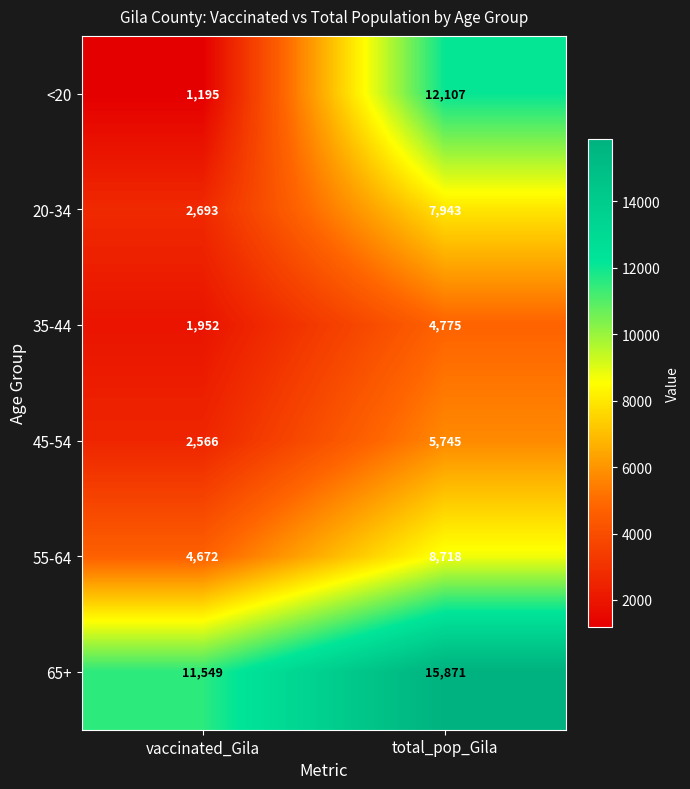

What is the greatest value displayed?

15871